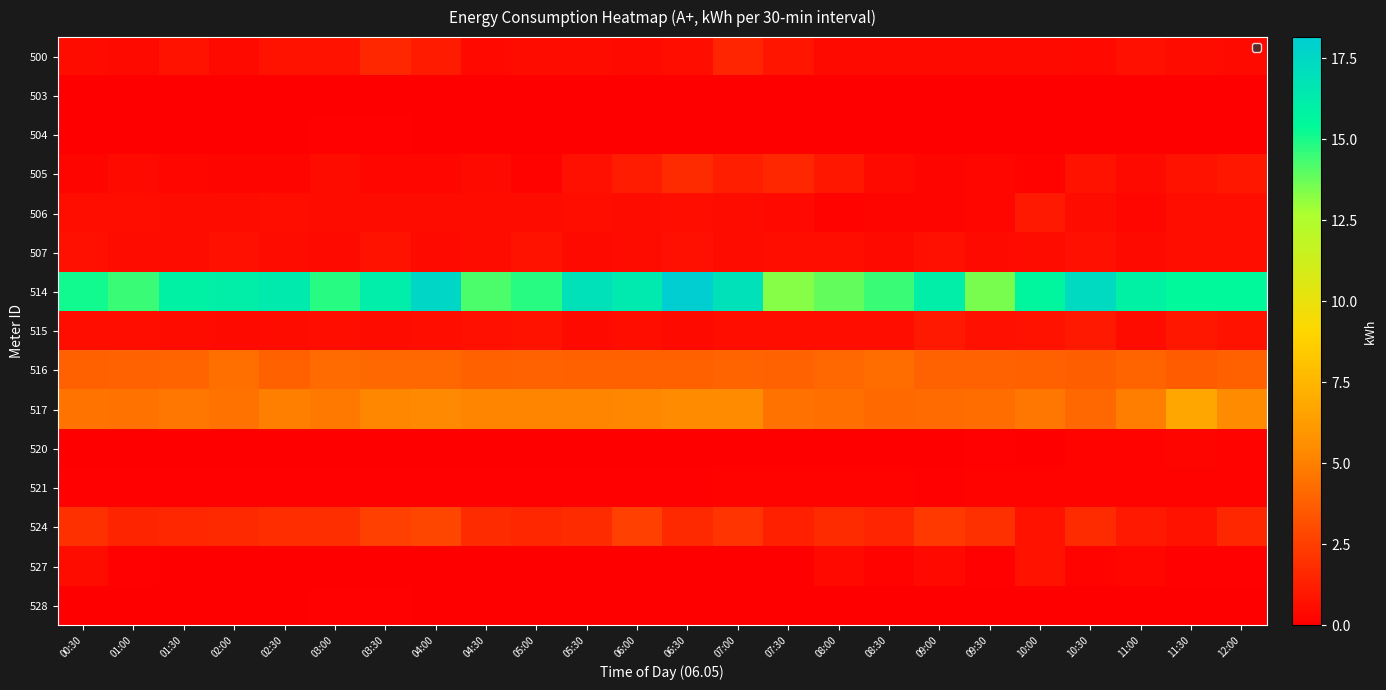

What is the difference between the highest and lowest values at 03:00?

14.8